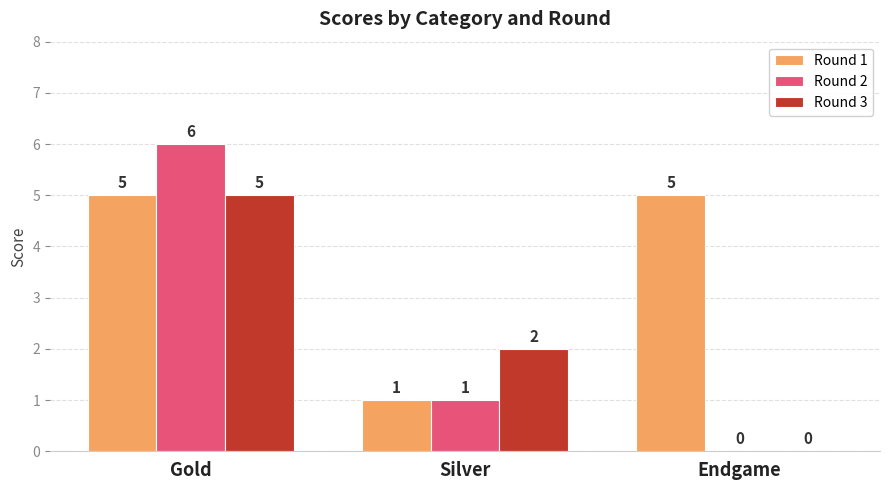

The Round 3 series shows 2 at Silver. True or false?

True